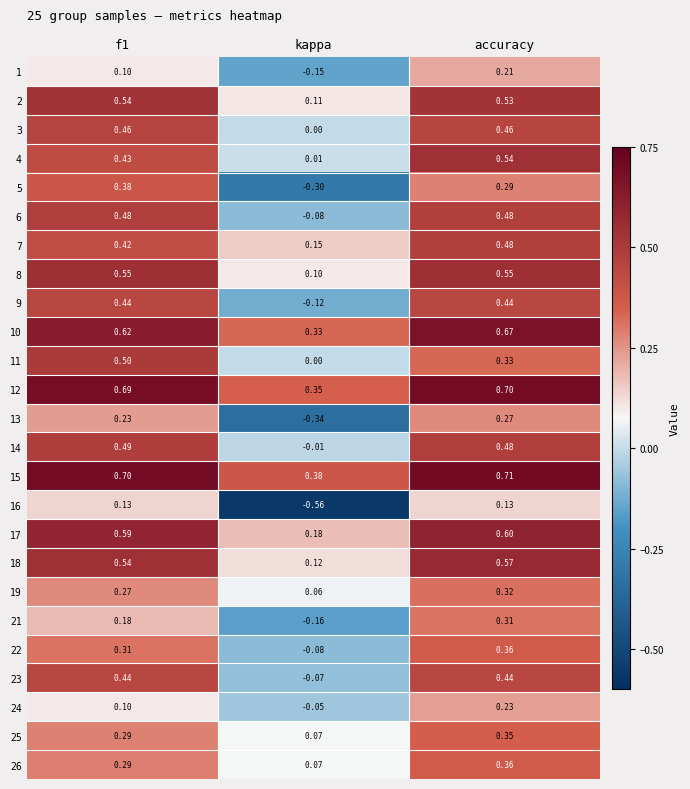

Which series has the largest total across all categories?

15